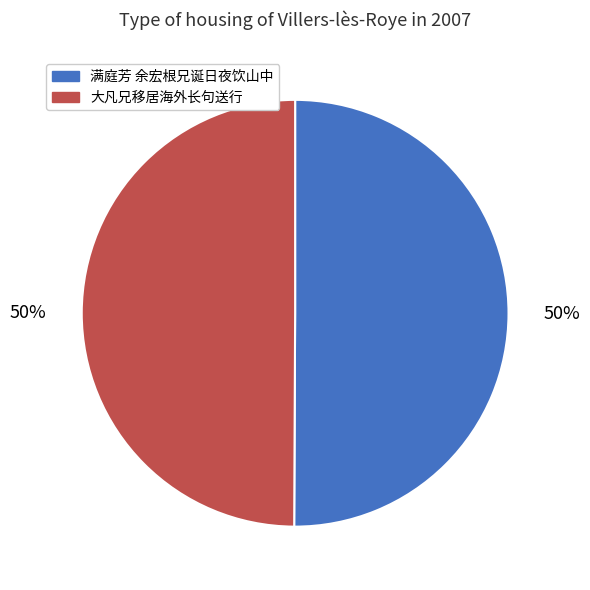

How many slices are in this pie chart?

2